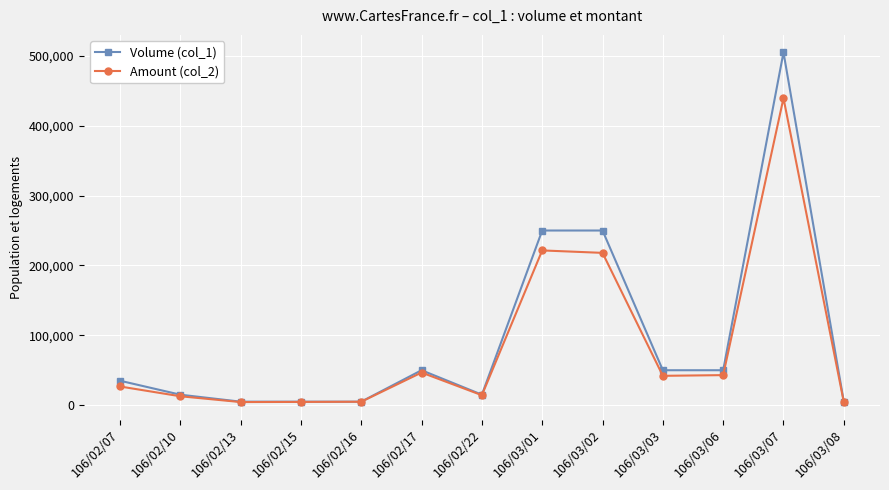

Does the chart have visible grid lines?

Yes